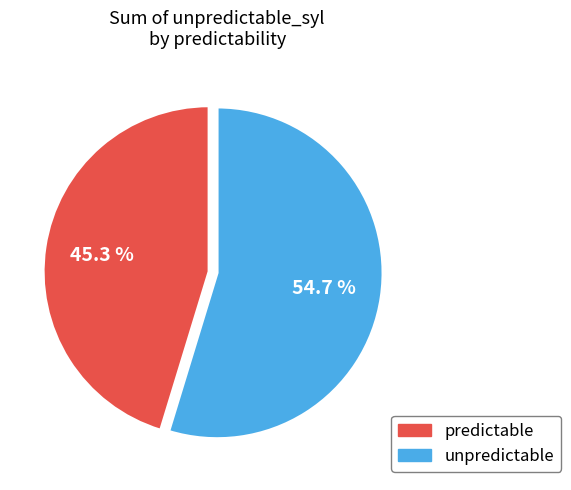

Is there a majority slice in this chart?

Yes